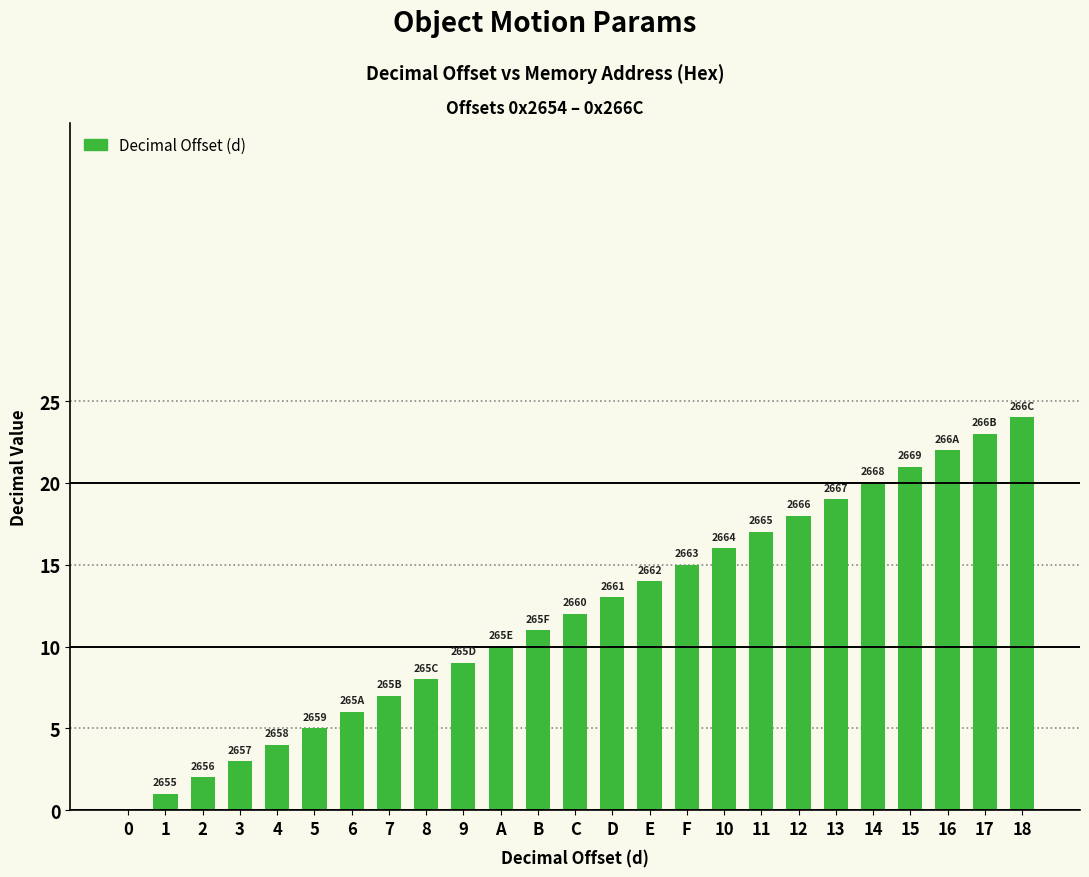

What is the label of the 23rd bar from the left?

16